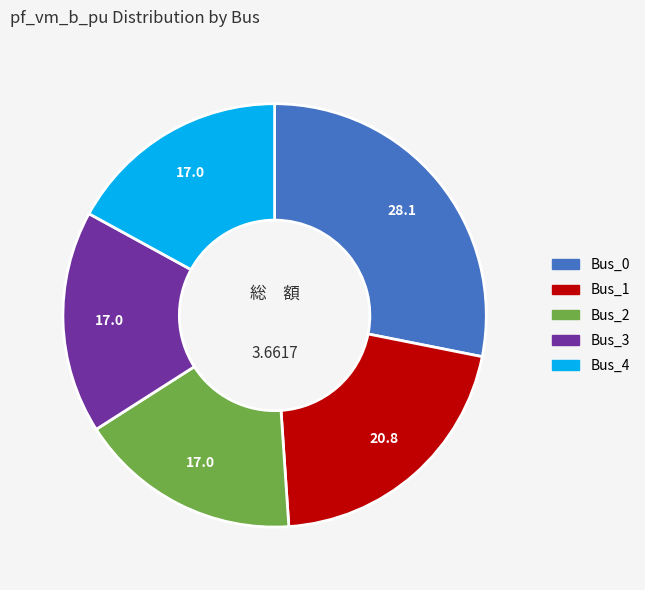

Does any single category account for the majority?

No